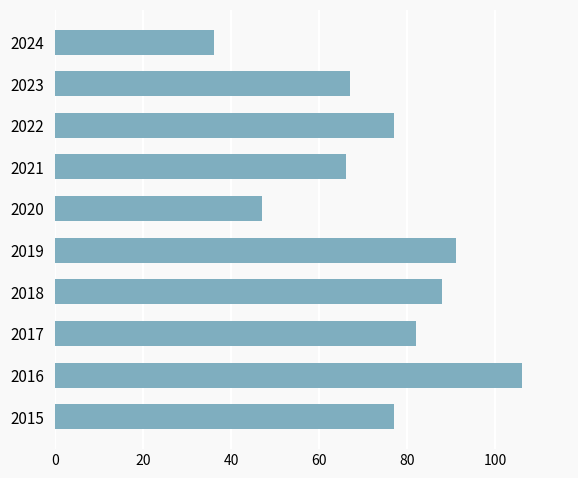

What is the greatest value displayed?

106